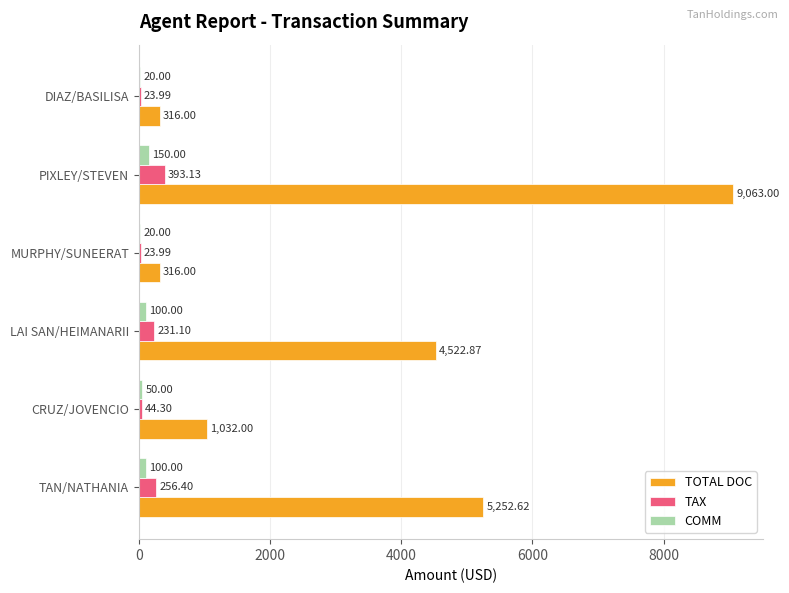

What is the total value across all series at TAN/NATHANIA?

5609.0